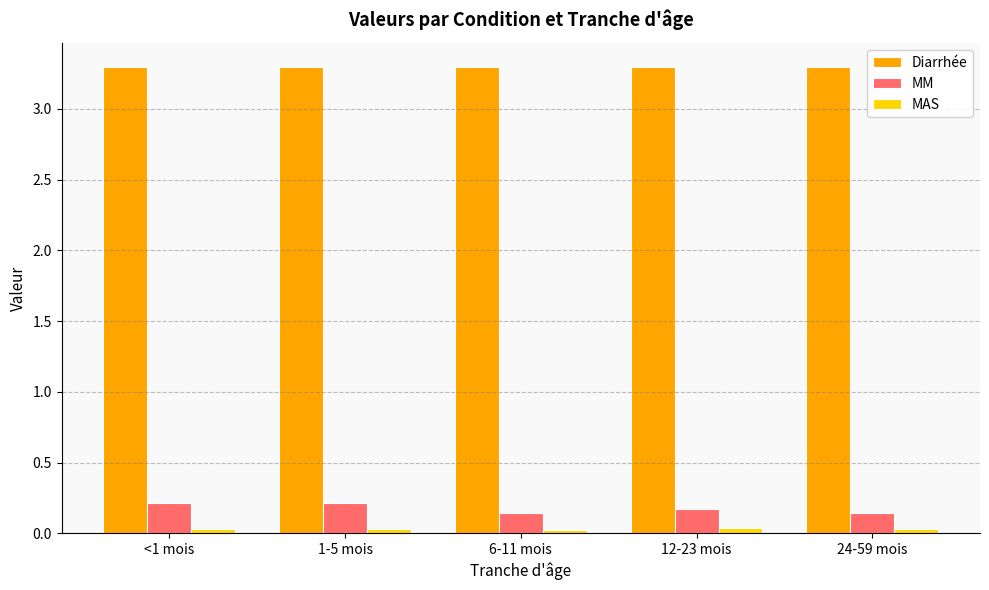

What is the maximum value shown in the chart?

3.3